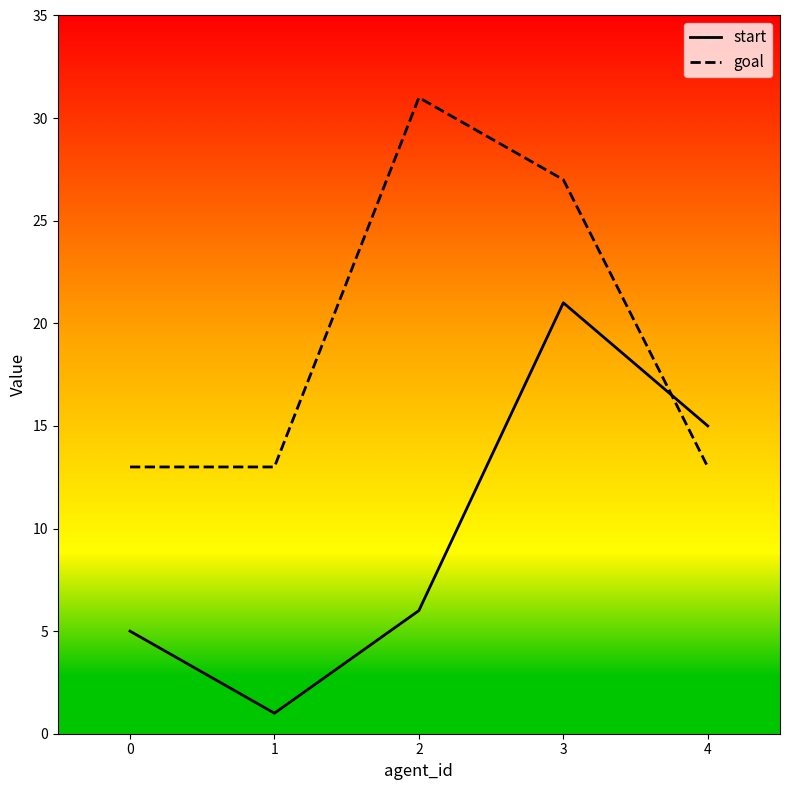

Where is the first local maximum for start?

3